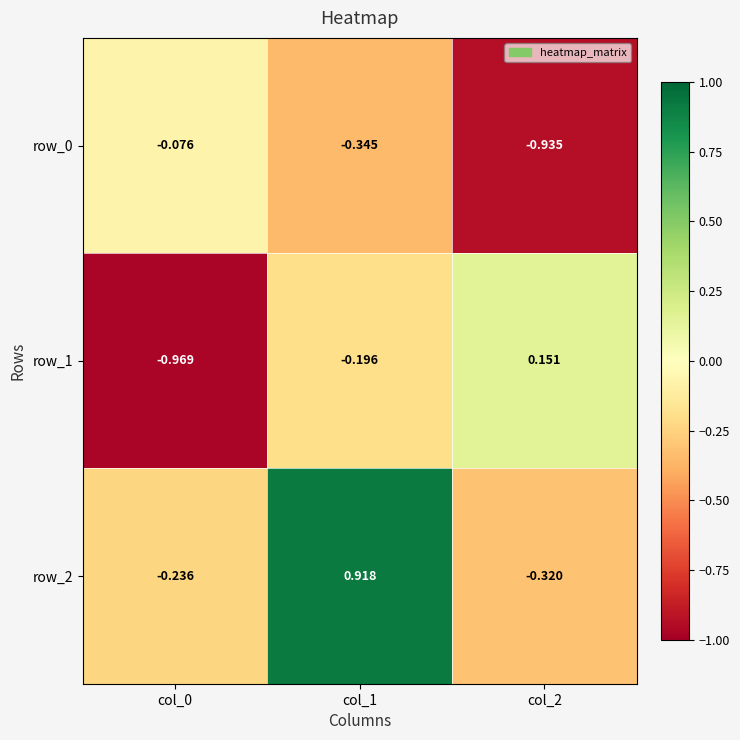

What is the difference between the maximum and minimum values in the row_2 series?

1.2